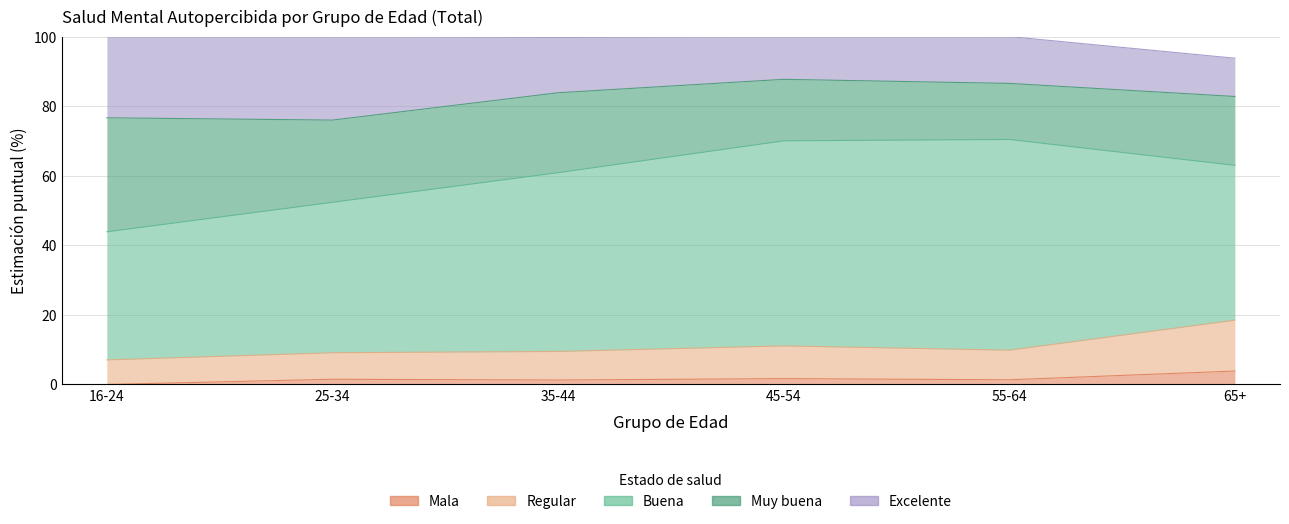

The Regular series shows 14.6 at 65+. True or false?

True